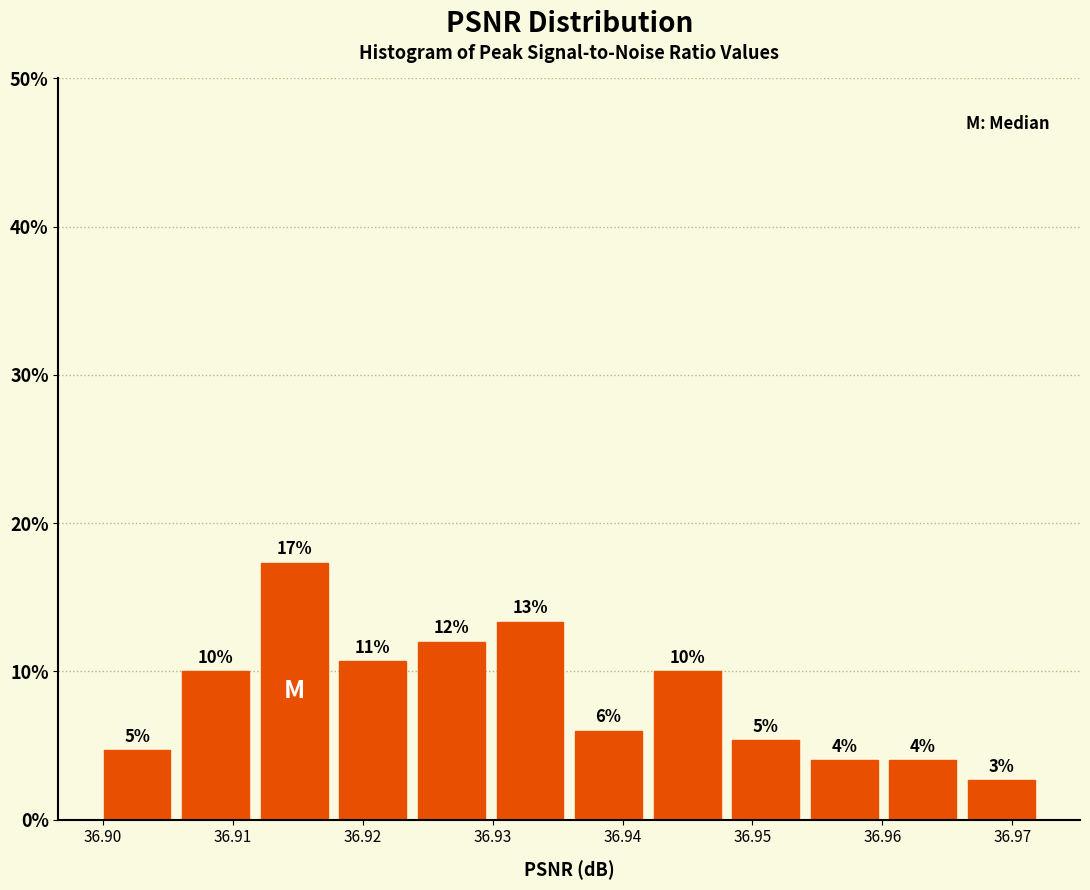

Which range on the x-axis has the tallest bar?

36.912 to 36.918